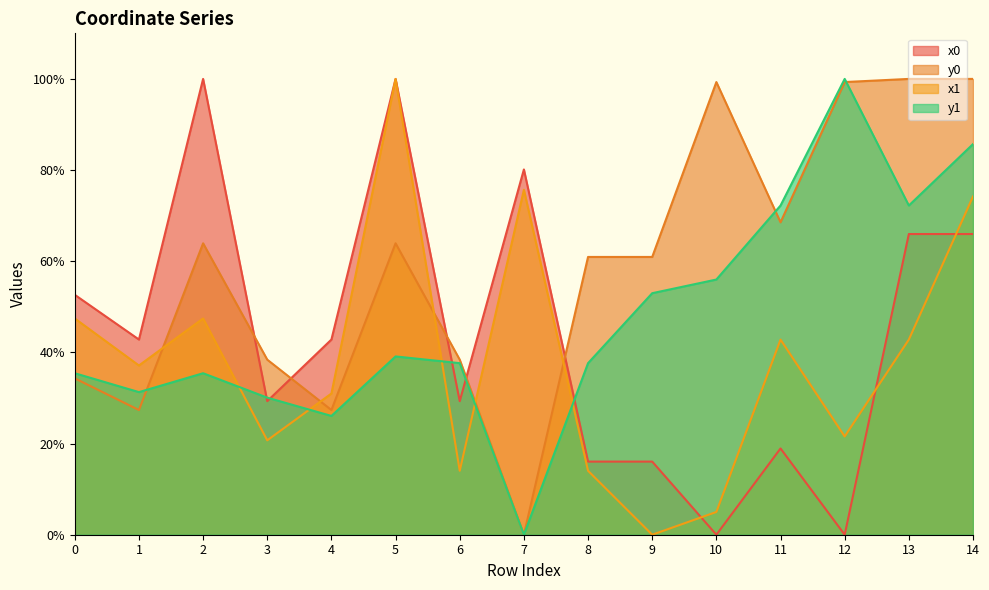

Rank the series by their average value, from highest to lowest.

y0, y1, x0, x1